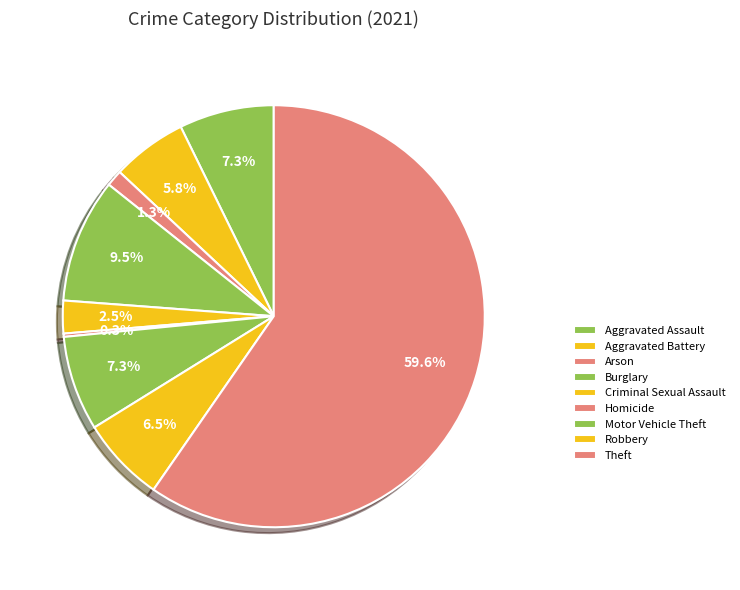

Rank the categories by value from highest to lowest.

Theft, Burglary, Aggravated Assault, Motor Vehicle Theft, Robbery, Aggravated Battery, Criminal Sexual Assault, Arson, Homicide